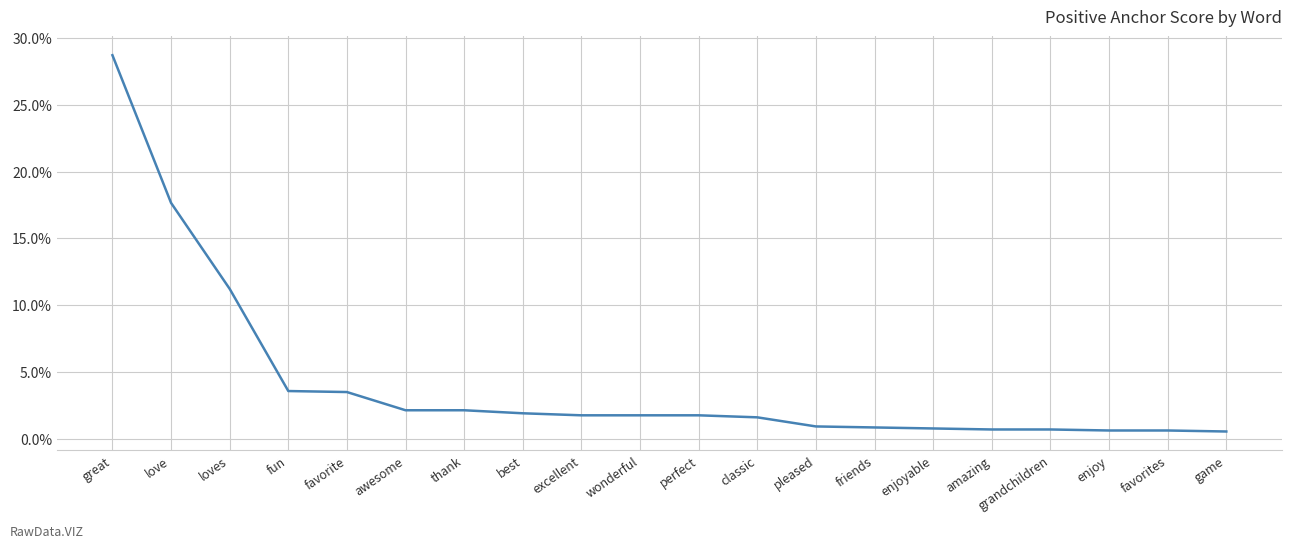

Rank the categories by value from highest to lowest.

great, love, loves, fun, favorite, awesome, thank, best, excellent, wonderful, perfect, classic, pleased, friends, enjoyable, amazing, grandchildren, enjoy, favorites, game